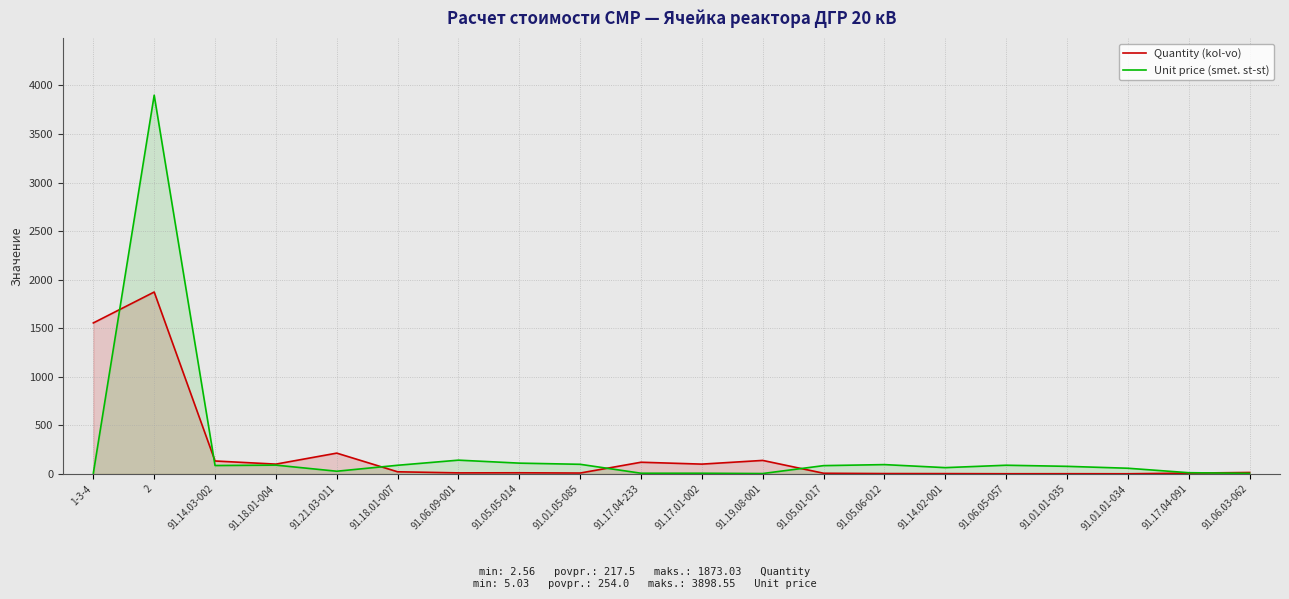

How many lines are shown in the chart?

2